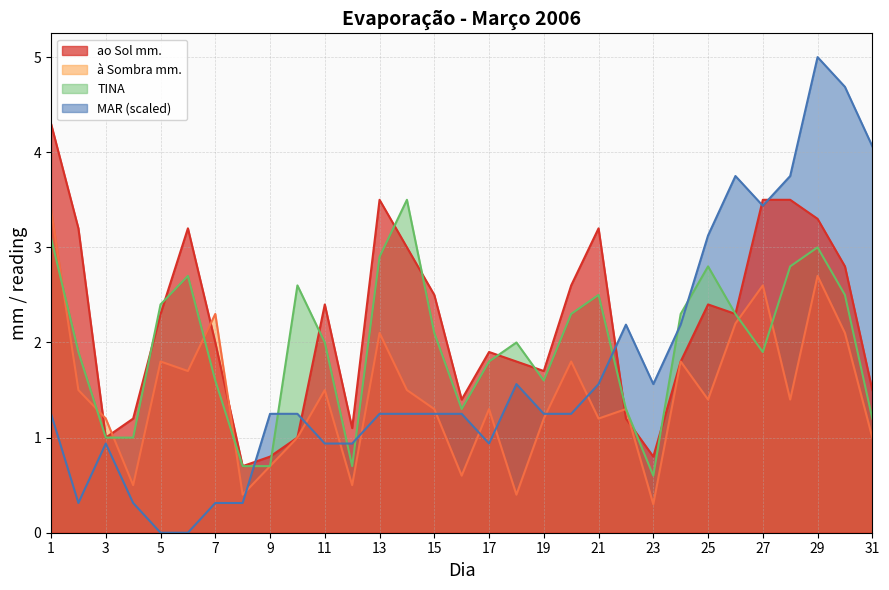

List the series in order of their peak value, lowest first.

à Sombra mm., TINA, ao Sol mm., MAR